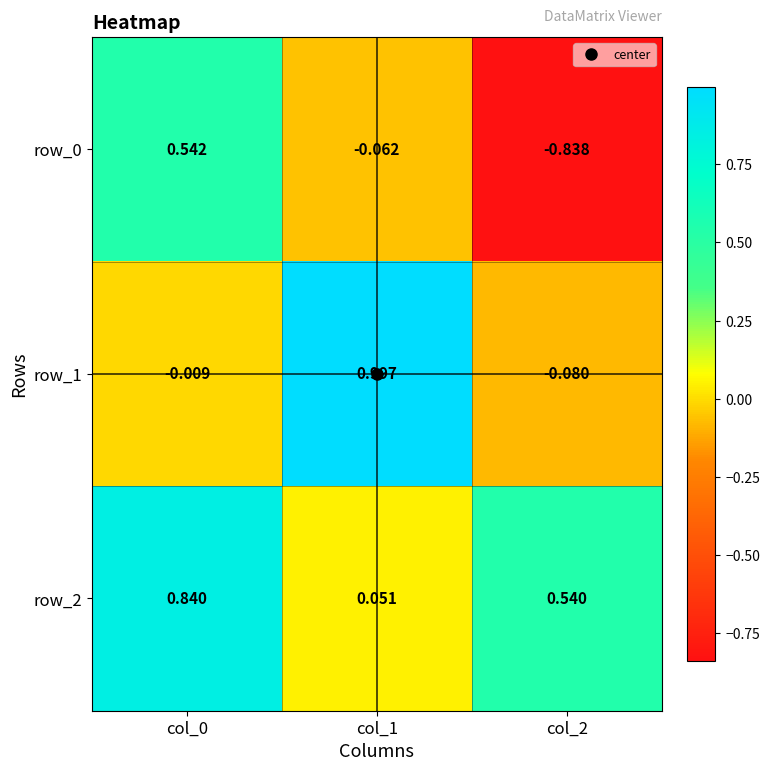

How many categories are shown in the chart?

3